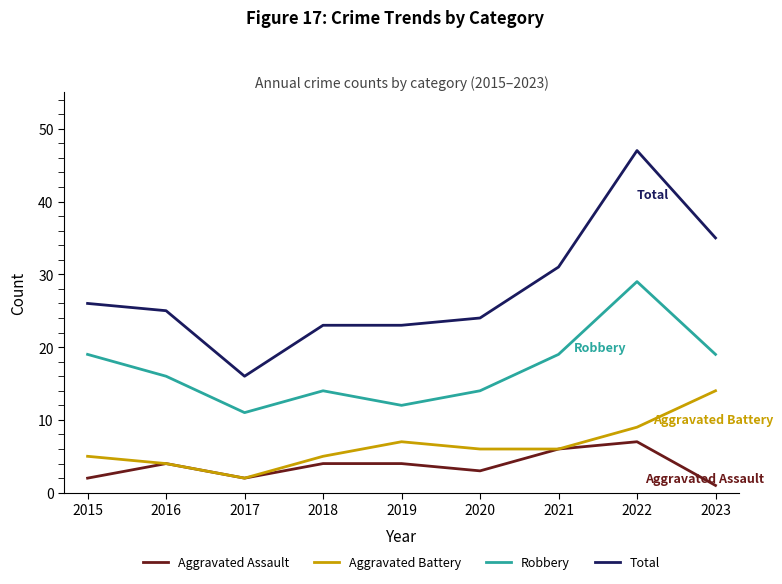

What is the difference between the highest and lowest values at 2018?

19